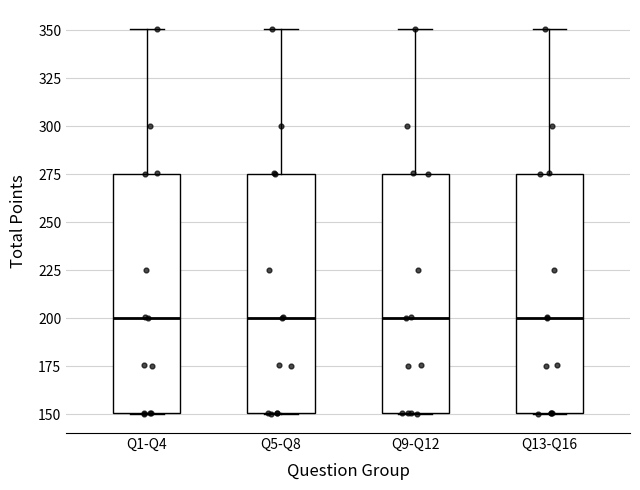

Reading left to right, transcribe this box plot: for each box, give where its median line is, the range the box spans, and where its two whiskers end, as read against the y-axis. The values are not printed on the chart, so give them approximately, as read against the axis.

Q1-Q4: median 200, box 150 to 275, whiskers 150 to 350
Q5-Q8: median 200, box 150 to 275, whiskers 150 to 350
Q9-Q12: median 200, box 150 to 275, whiskers 150 to 350
Q13-Q16: median 200, box 150 to 275, whiskers 150 to 350